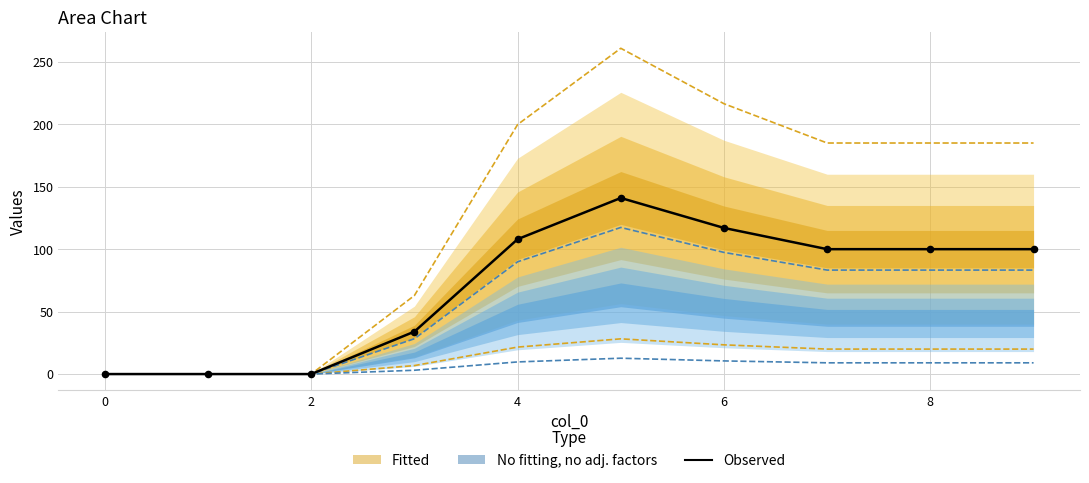

Is the value of Observed at 7 greater than the value of Observed points at −2?

Yes